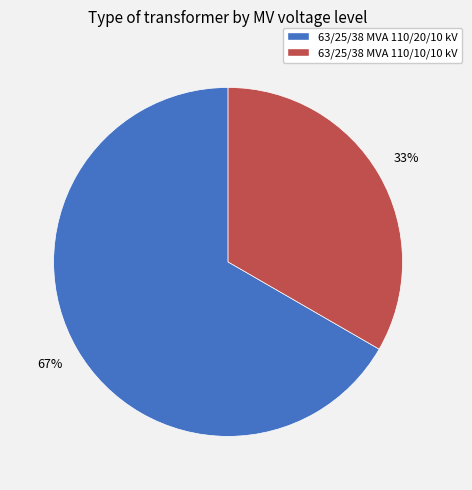

Is the sum of 63/25/38 MVA 110/10/10 kV and 63/25/38 MVA 110/20/10 kV greater than half?

Yes